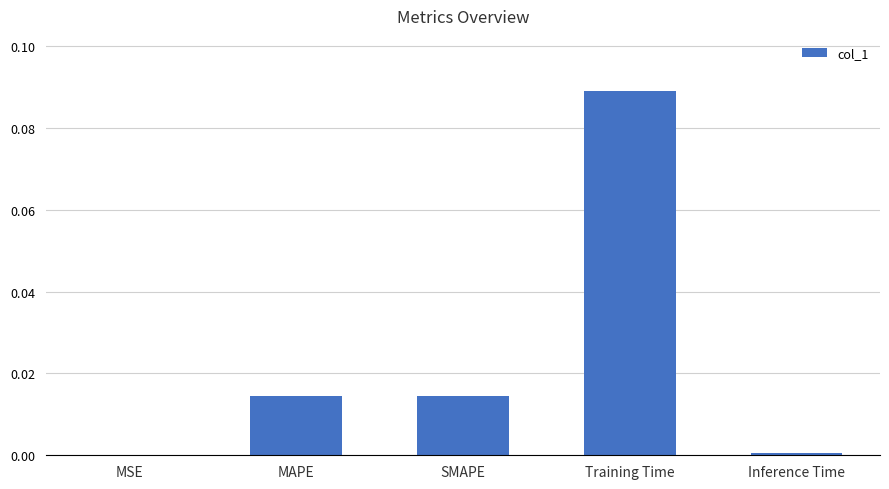

Are the bars horizontal?

No